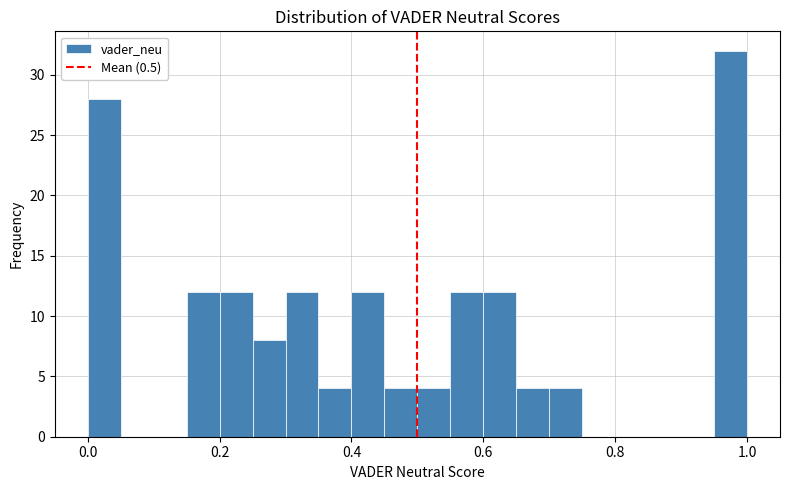

Around what value on the x-axis is the tallest bar? Give the approximate position of its centre, as read against the axis.

0.98